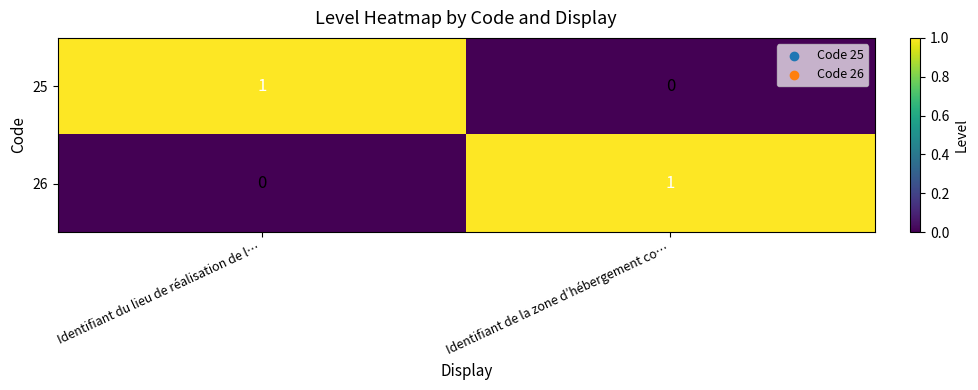

True or false: 26 has a value of 0 at Identifiant du lieu de réalisation de l….

True